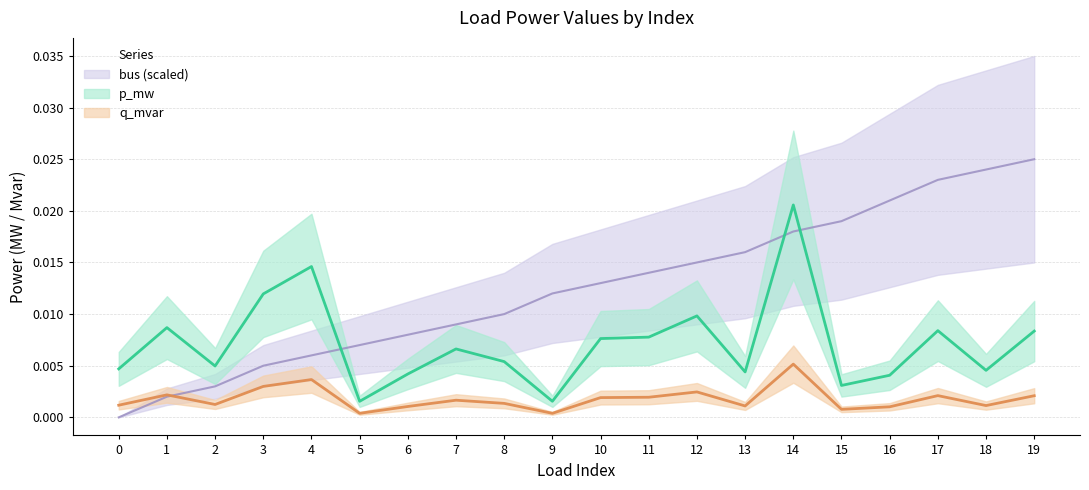

How many categories are shown in the chart?

20